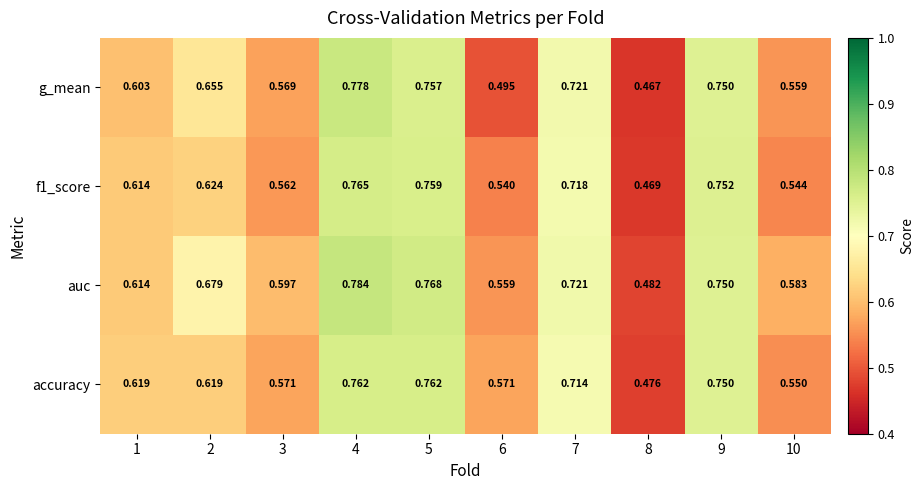

Between 3 and 10, which series saw the biggest shift?

accuracy